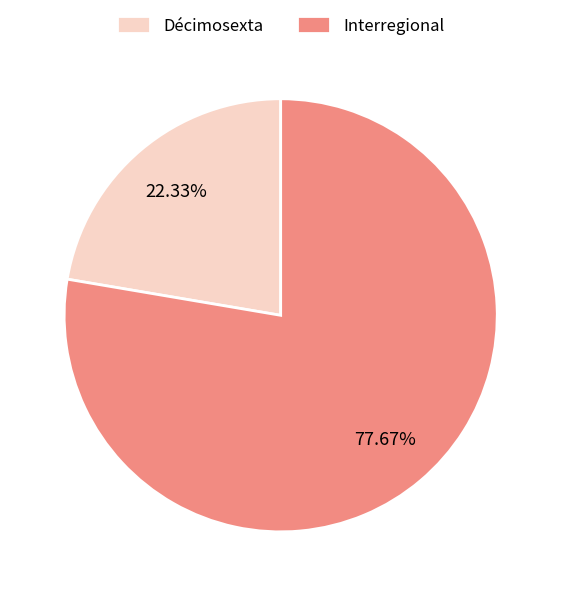

To the nearest percent, what portion does Interregional represent?

78%